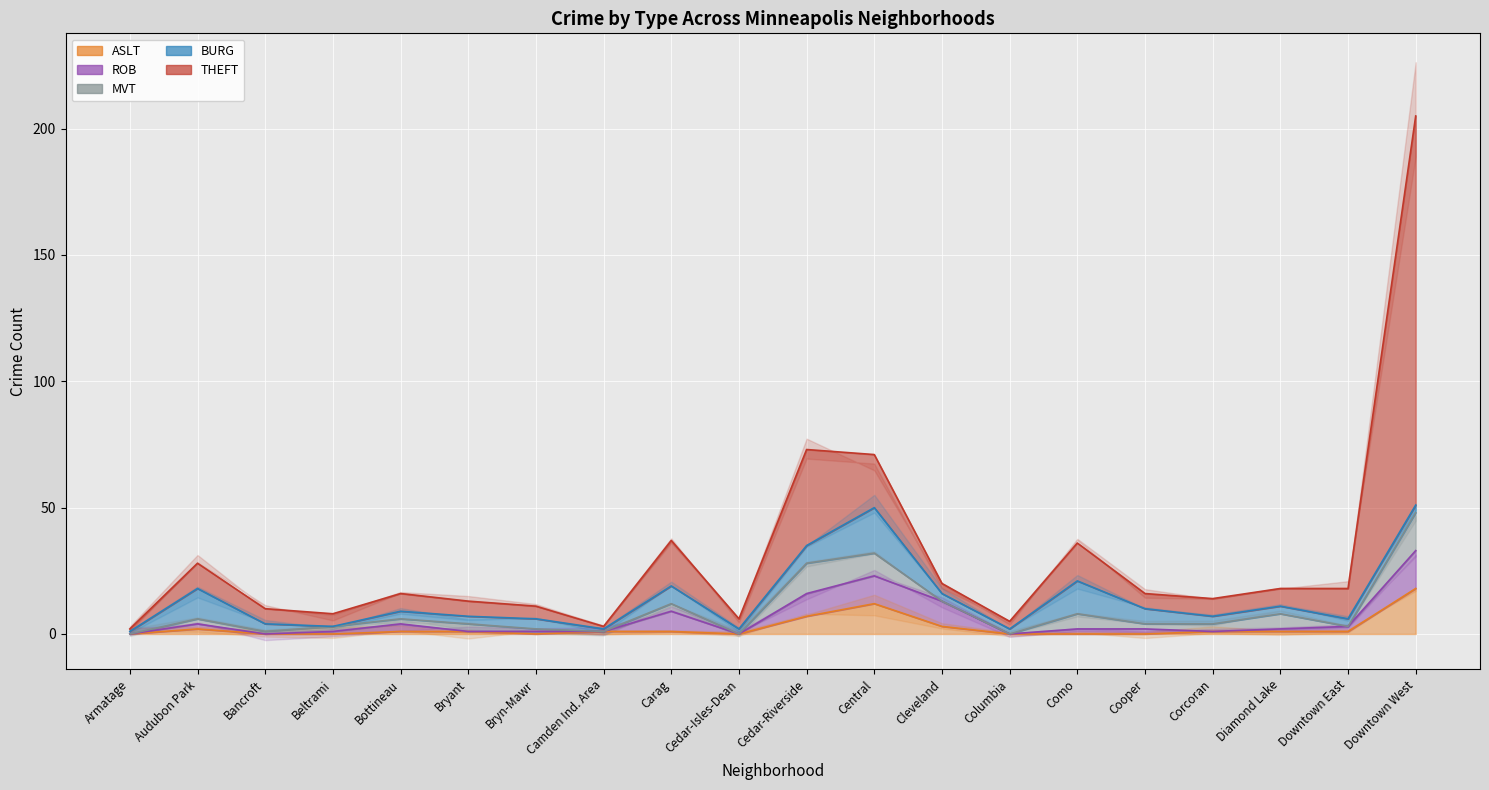

What is the sum of the BURG values at Central and Bryn-Mawr?

22